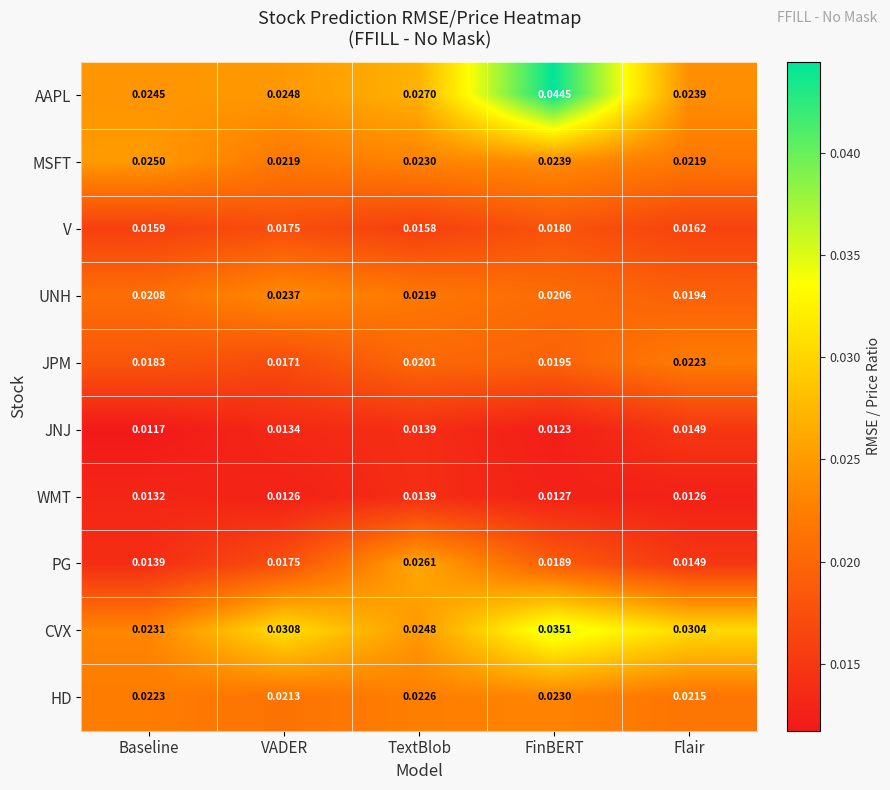

Rank the series by their maximum value, from highest to lowest.

AAPL, CVX, PG, MSFT, UNH, HD, JPM, V, JNJ, WMT